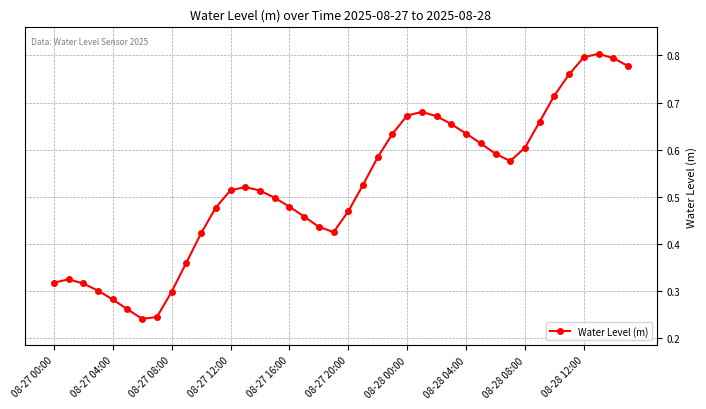

How many values are between 0 and 1?

40